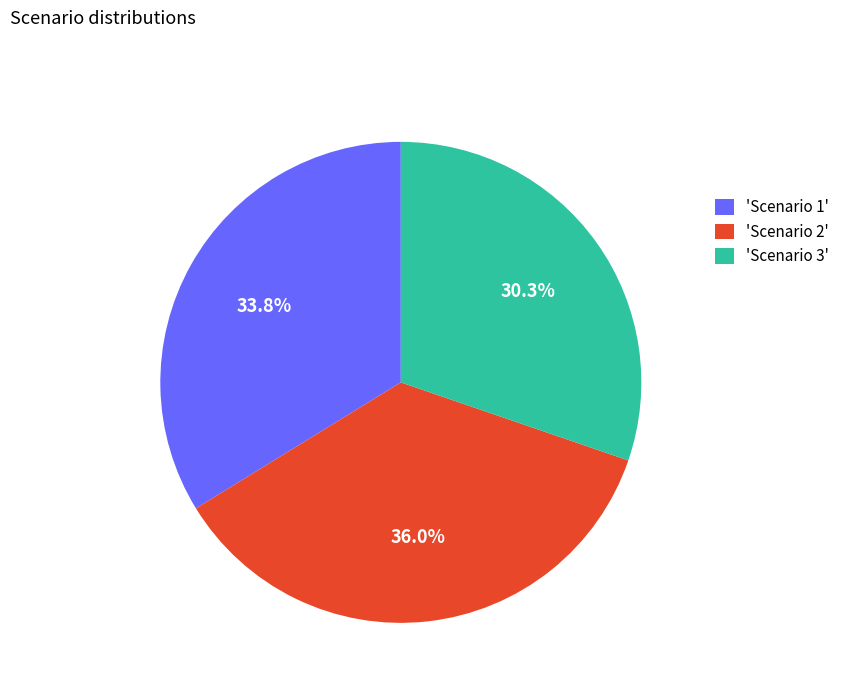

Rank the categories by value from highest to lowest.

'Scenario 2', 'Scenario 1', 'Scenario 3'